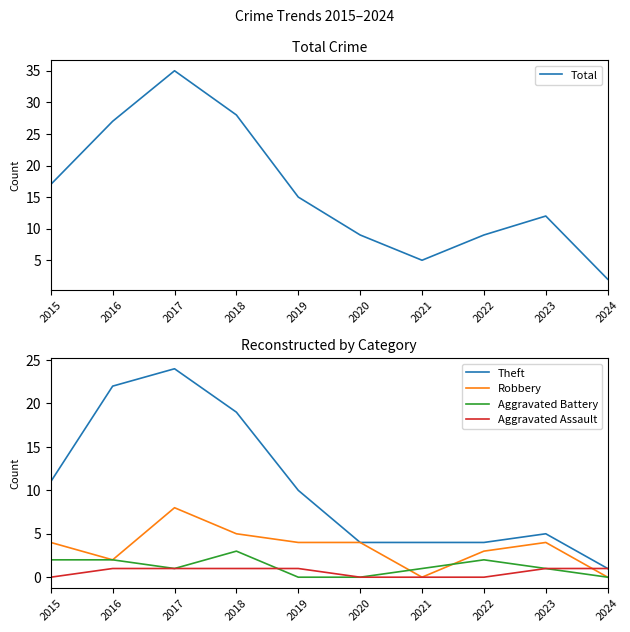

Reading left to right, transcribe all the data shown in this chart.

Total: 17	27	35	28	15	9	5	9	12	2
Theft: 11	22	24	19	10	4	4	4	5	1
Robbery: 4	2	8	5	4	4	0	3	4	0
Aggravated Battery: 2	2	1	3	0	0	1	2	1	0
Aggravated Assault: 0	1	1	1	1	0	0	0	1	1